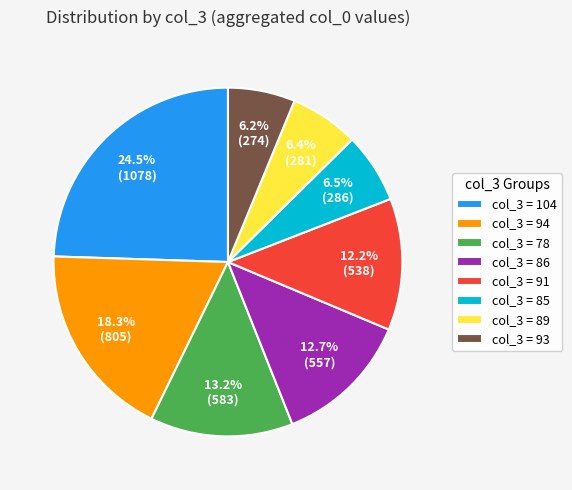

To the nearest percent, what is the difference between the largest and smallest slice percentages?

18%